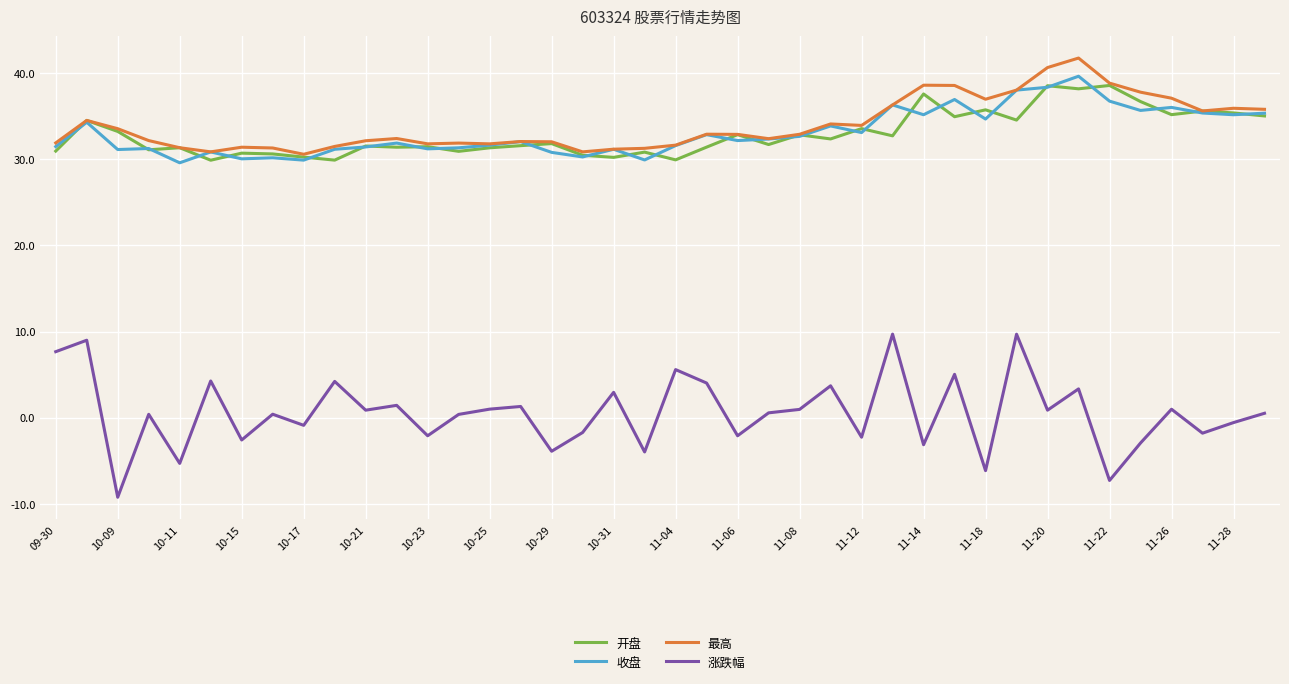

True or false: 开盘 and 涨跌幅 cross at least once.

False